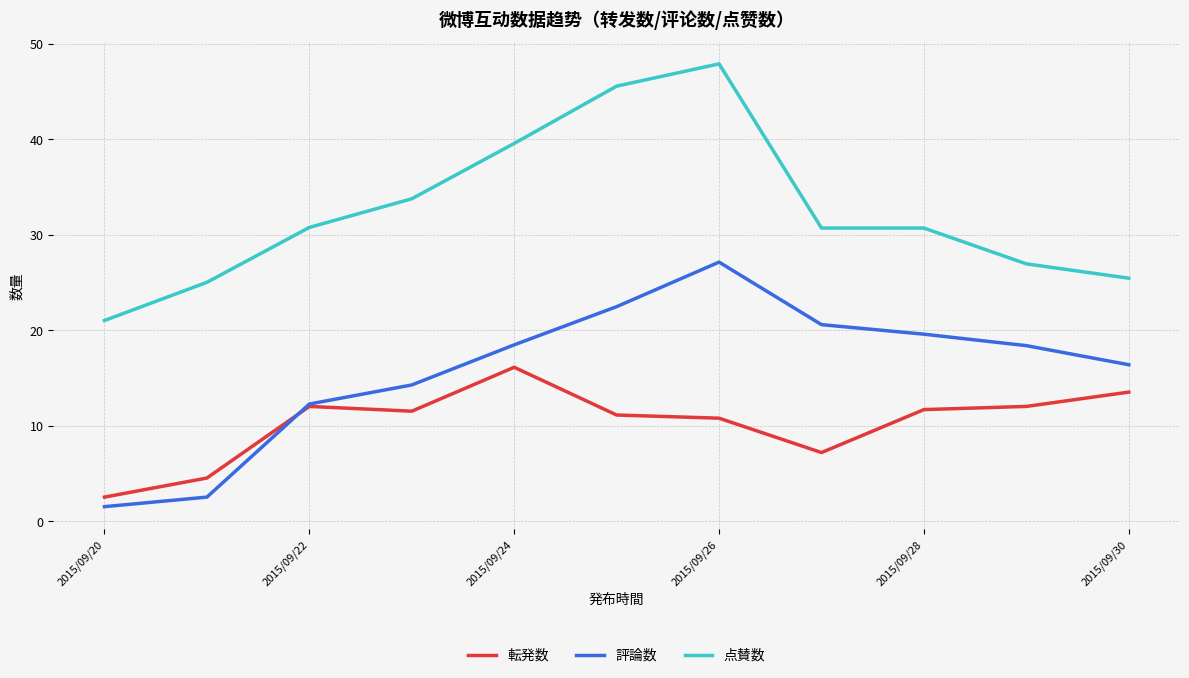

Which series has the largest total across all categories?

点賛数